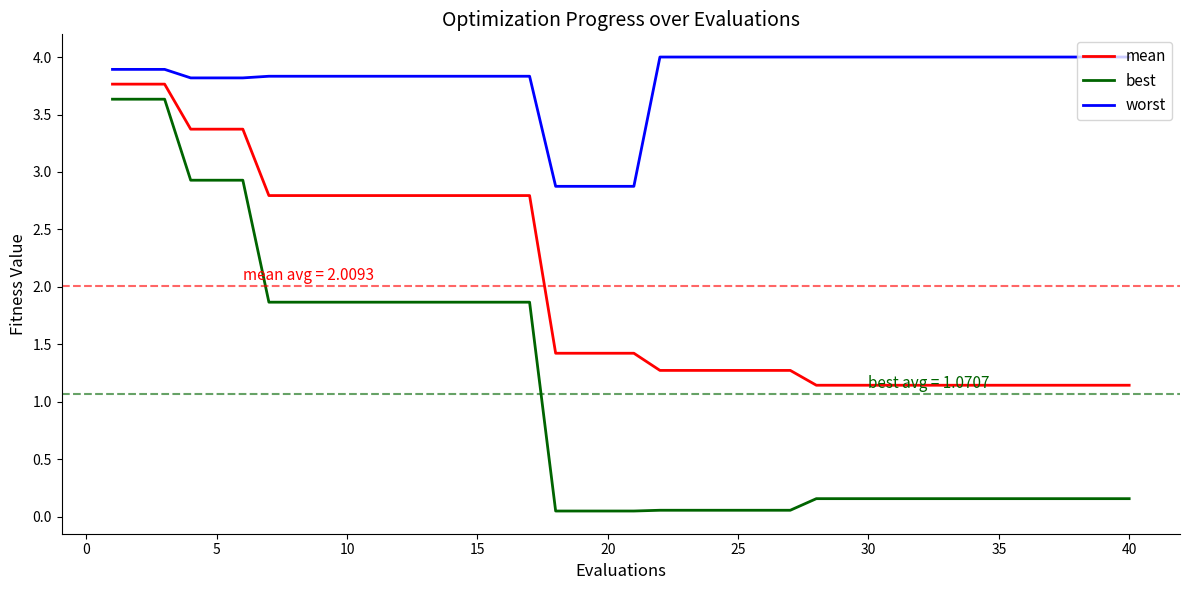

What is the difference between the maximum and minimum values in the mean series?

2.6